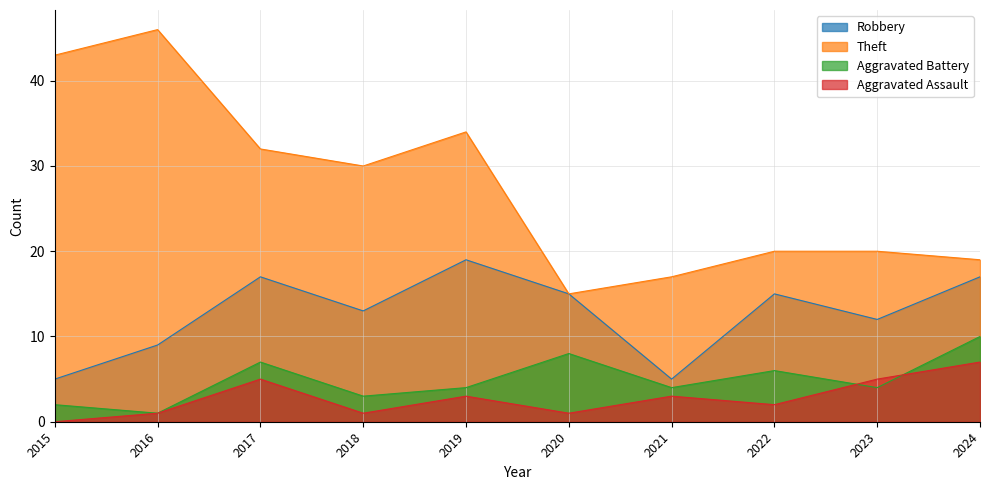

Count the Aggravated Battery values in the range 3 to 7.

6